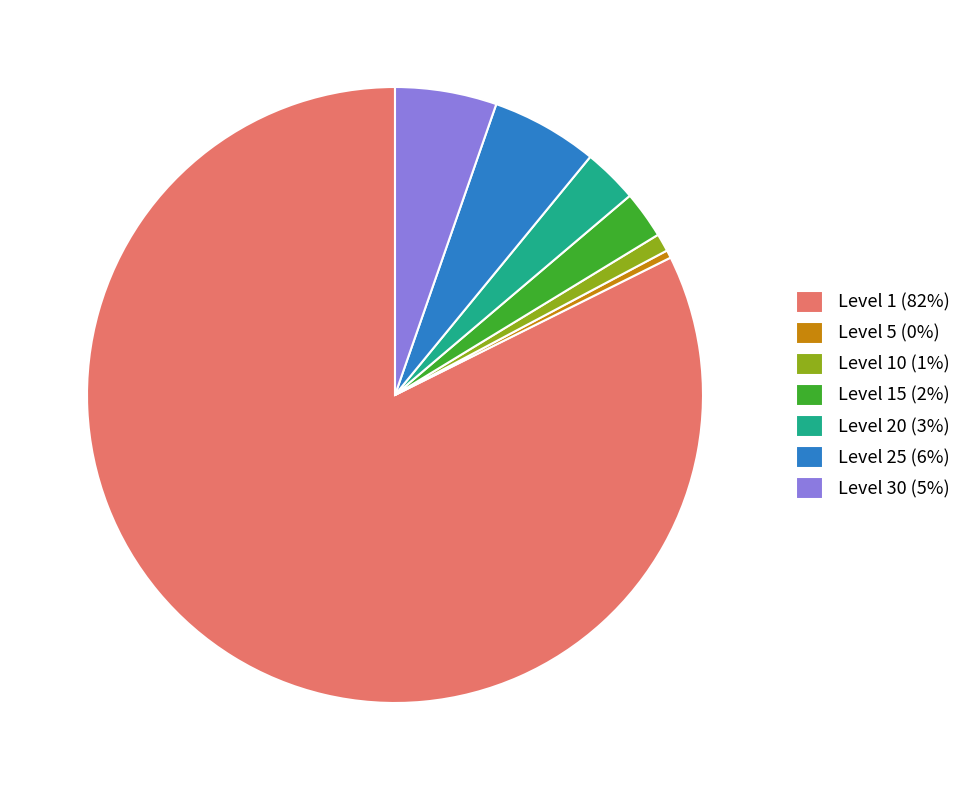

Is there any slice that represents more than half of the pie?

Yes